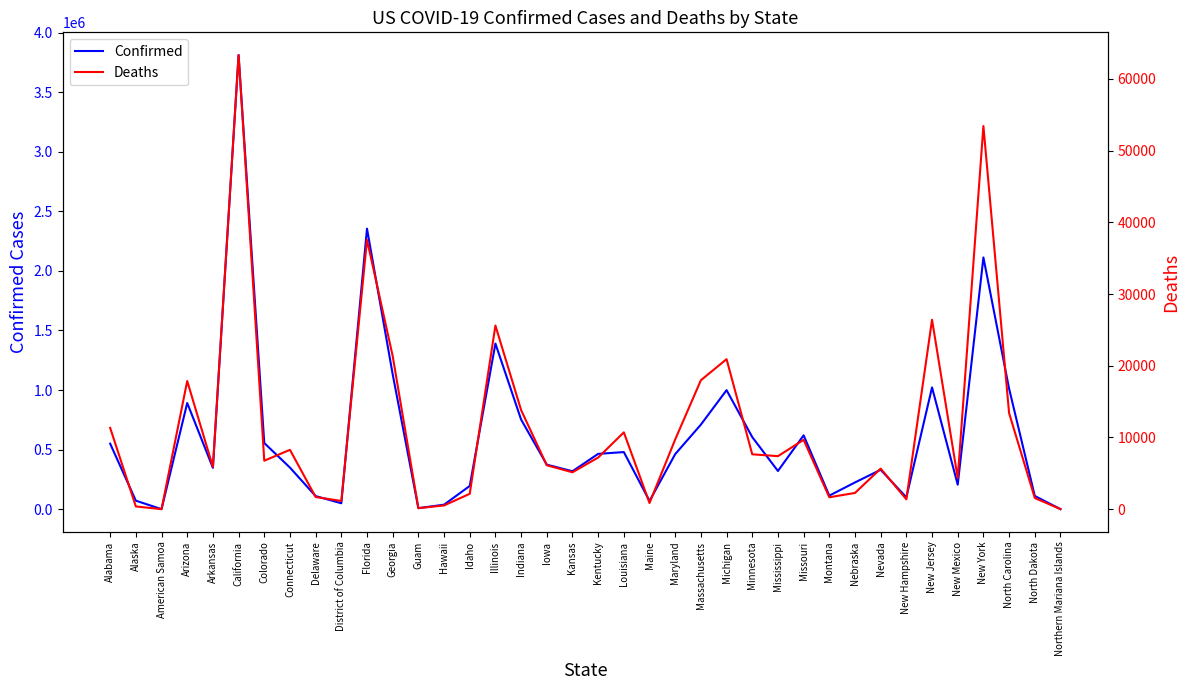

True or false: Deaths has a value of 17980 at Massachusetts.

True